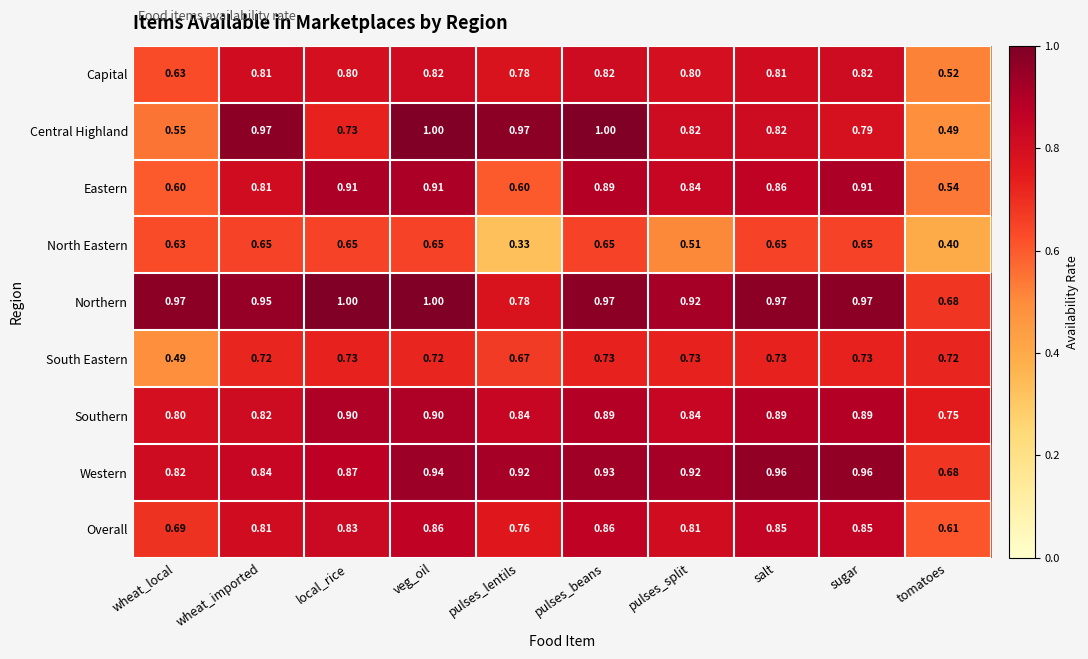

At which label is Western closest to 0?

tomatoes